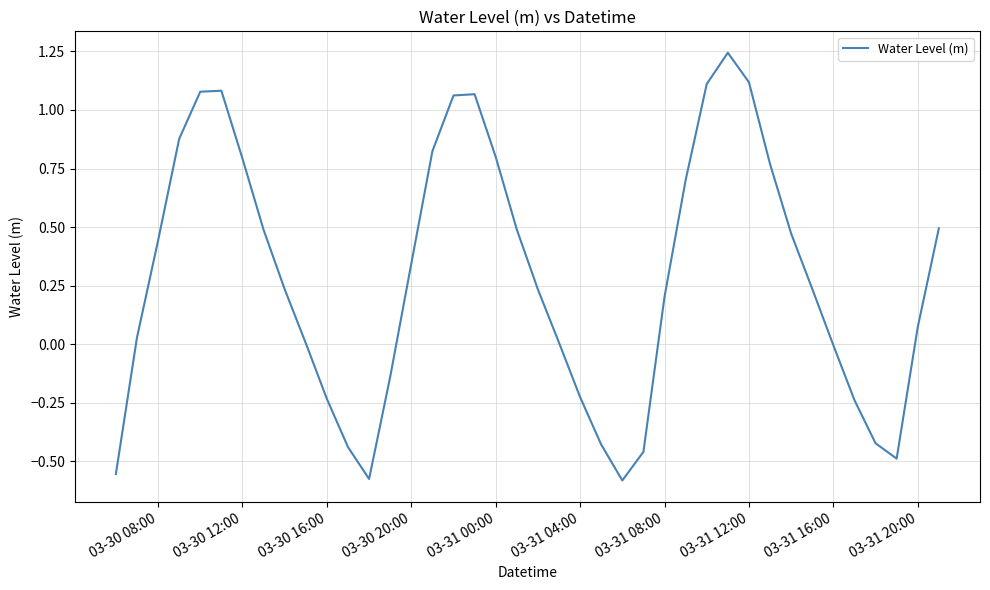

What is the difference between the maximum and minimum values?

1.8